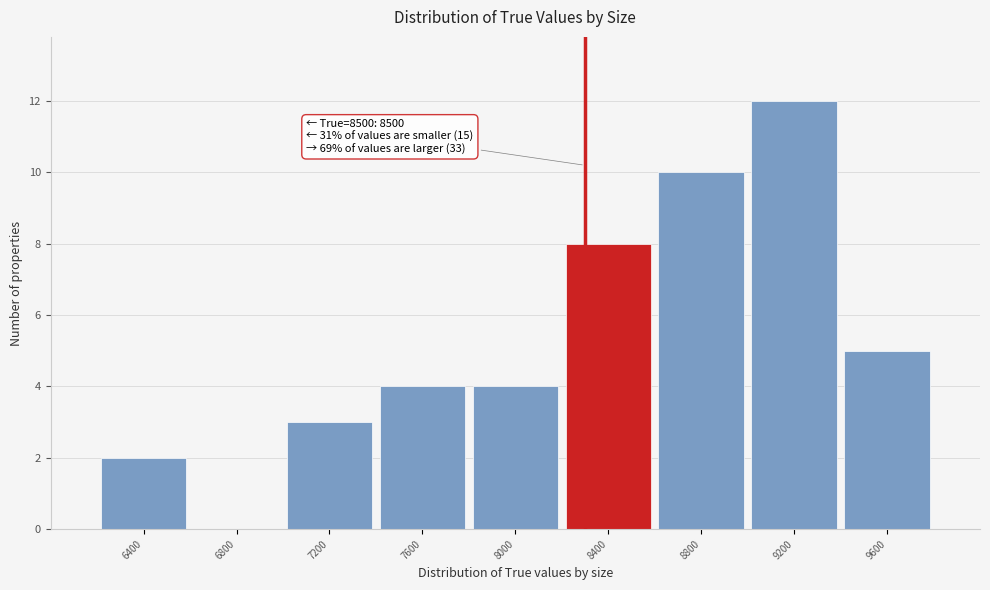

Reading left to right, list all the values displayed in this chart.

6400=2	6800=0	7200=3	7600=4	8000=4	8400=8	8800=10	9200=12	9600=5